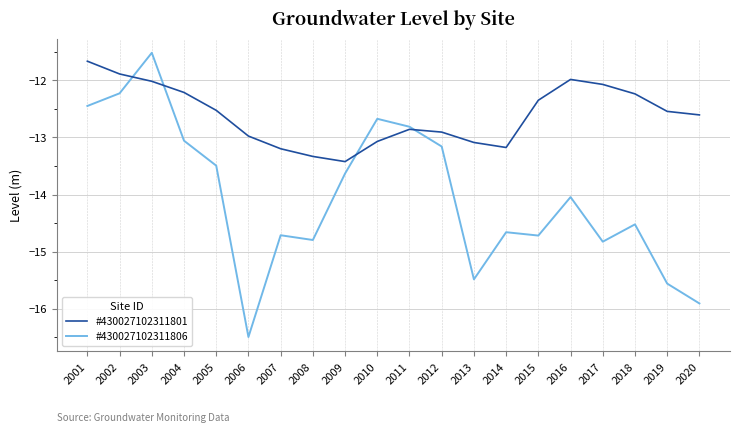

At which category is the sum across all series the highest?

2003